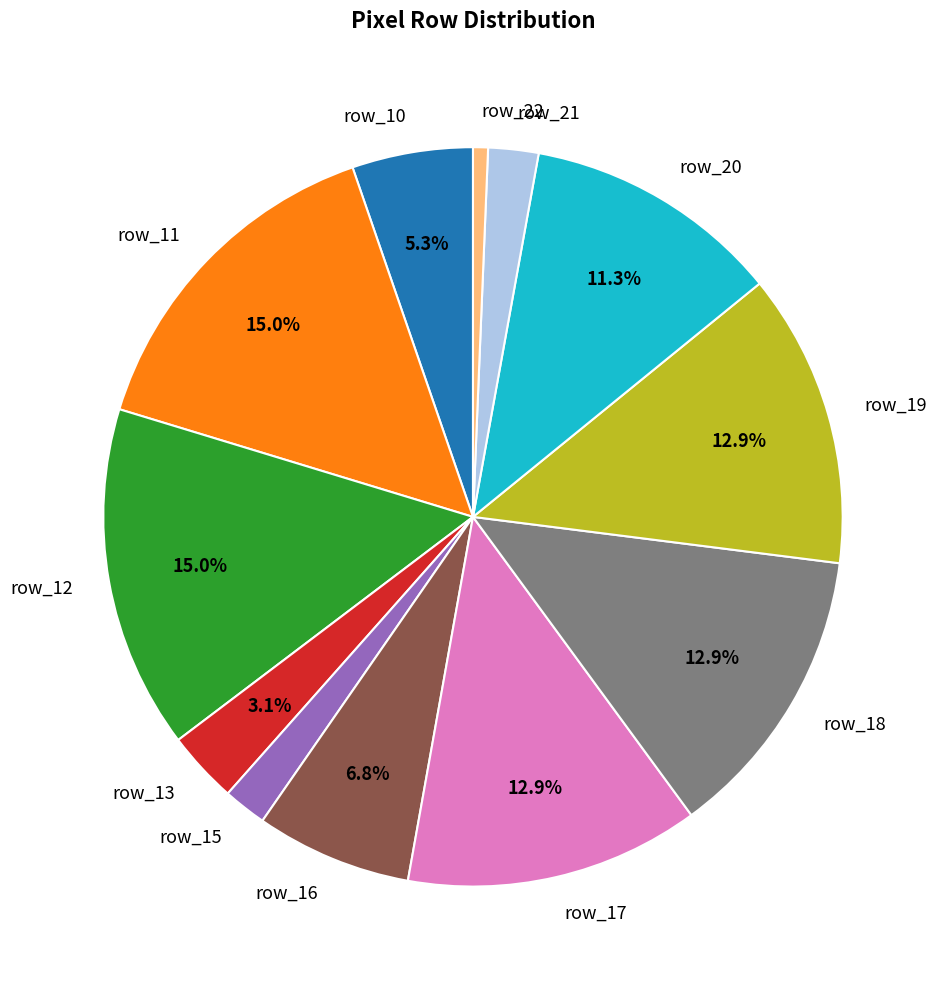

Which has a higher value, row_22 or row_19?

row_19